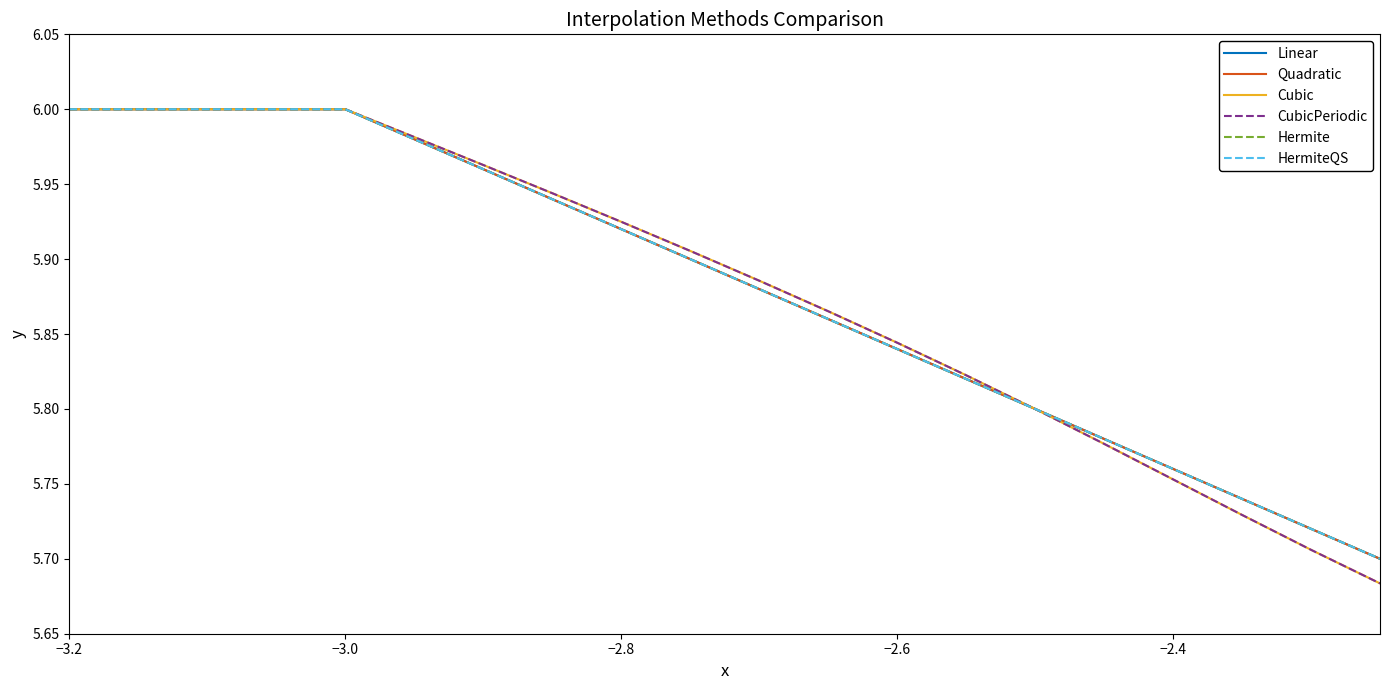

Does the chart display data point markers on the line(s)?

No